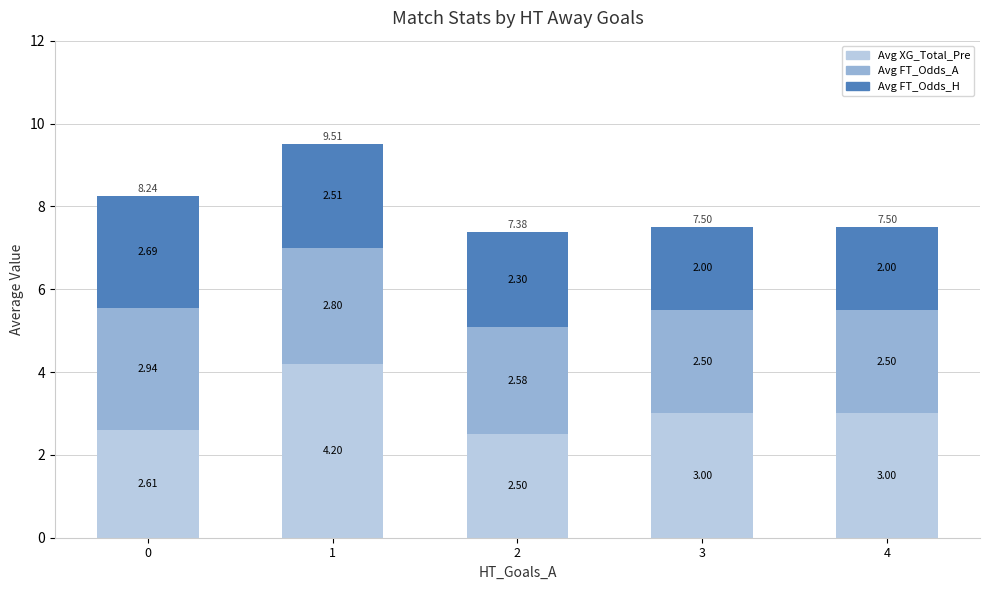

Where does the Avg XG_Total_Pre series first go above 3?

1